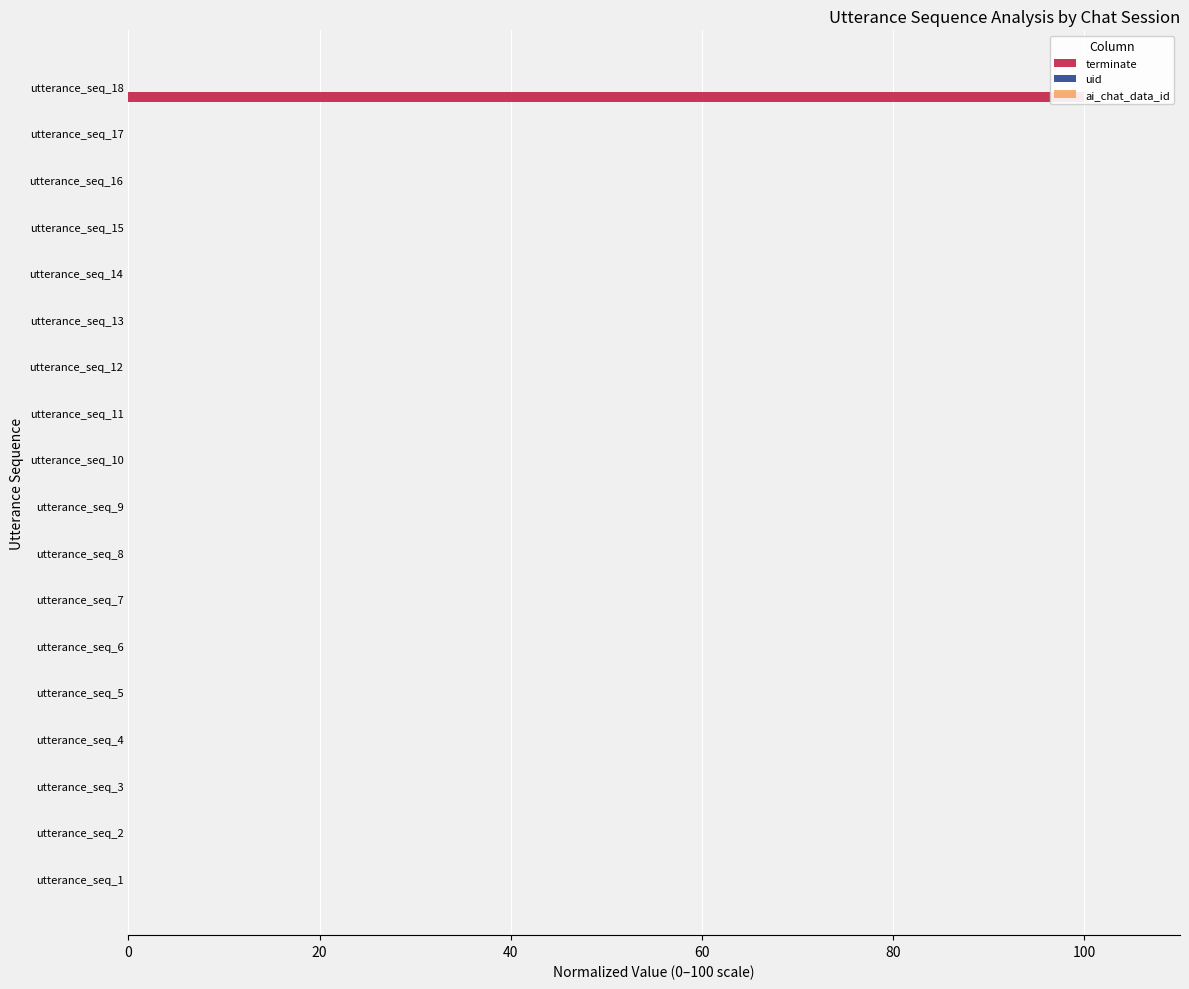

What is the spread (max minus min) of values at 0?

0.2